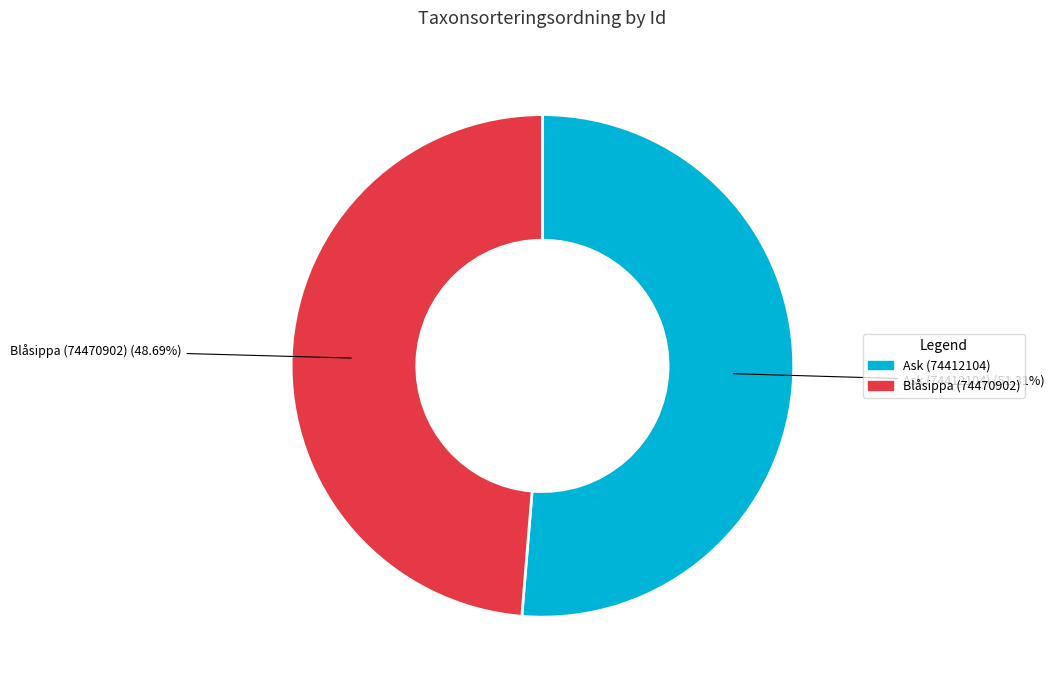

Rank the categories by value from highest to lowest.

Ask (74412104), Blåsippa (74470902)